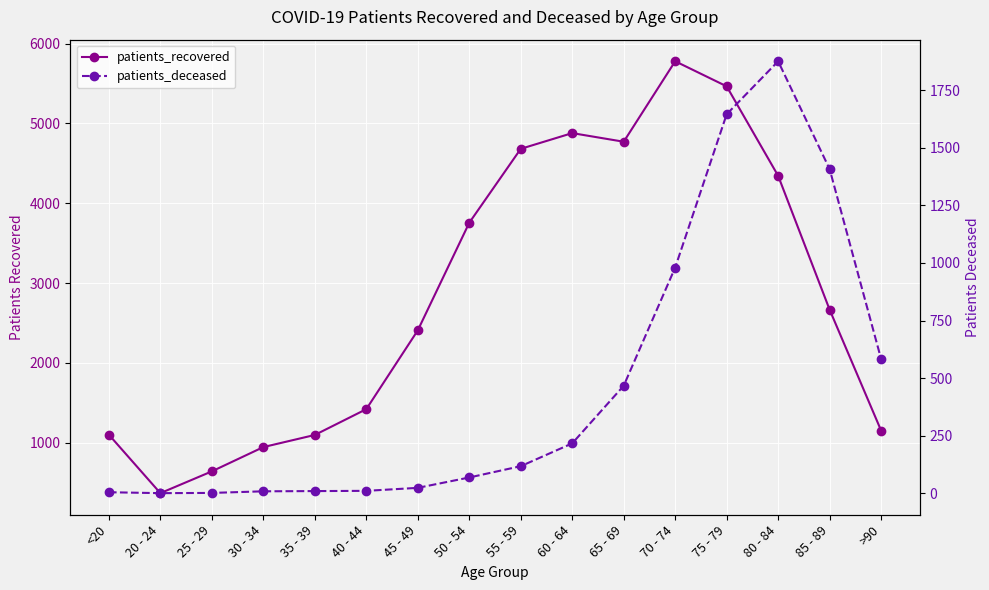

True or false: patients_recovered and patients_deceased cross at least once.

False